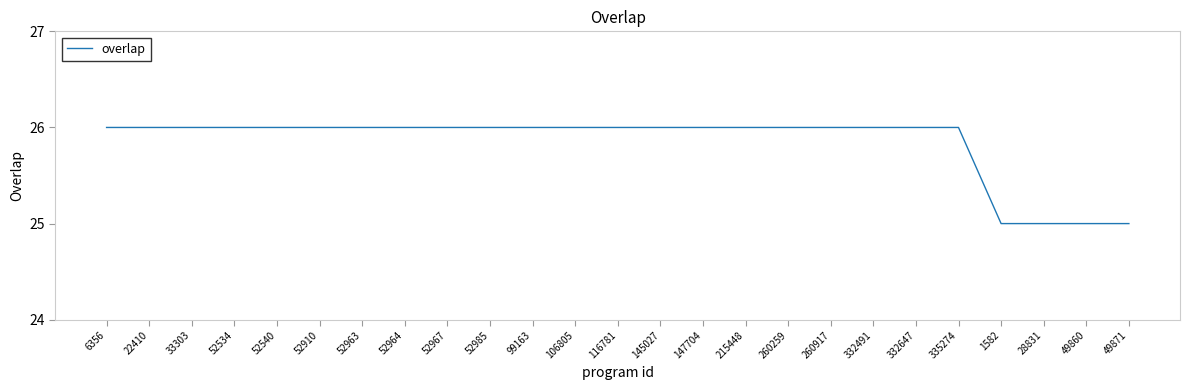

How many lines are shown in the chart?

1